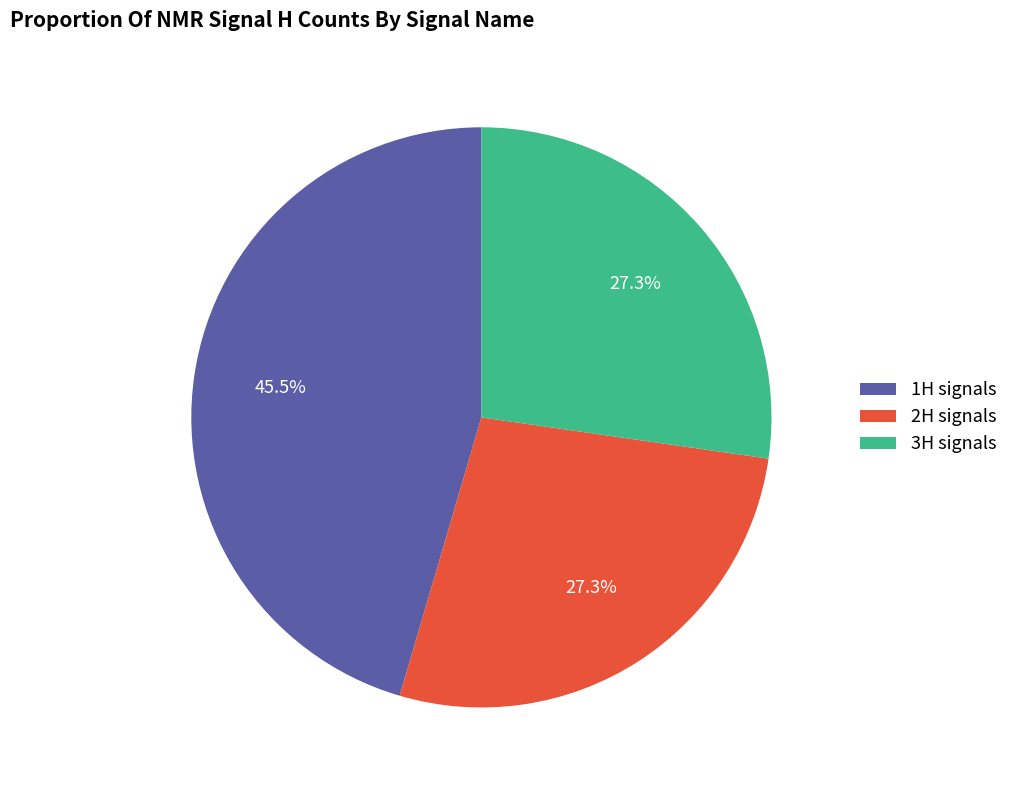

Combined, what portion of the pie is 2H signals and 1H signals?

72.7%